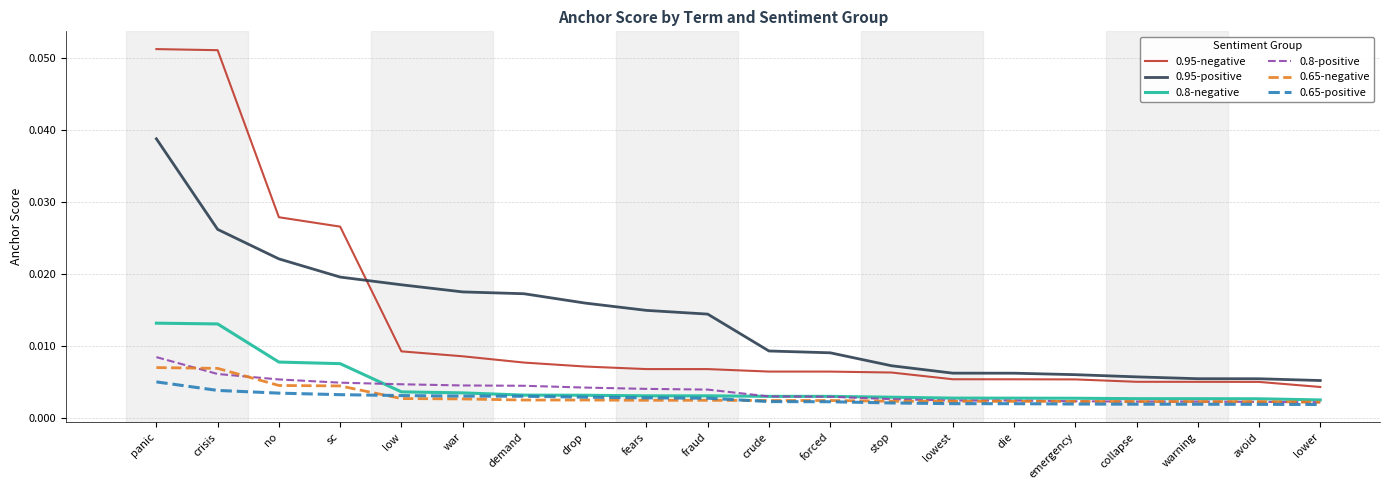

True or false: 0.8-negative and 0.95-positive cross at least once.

False